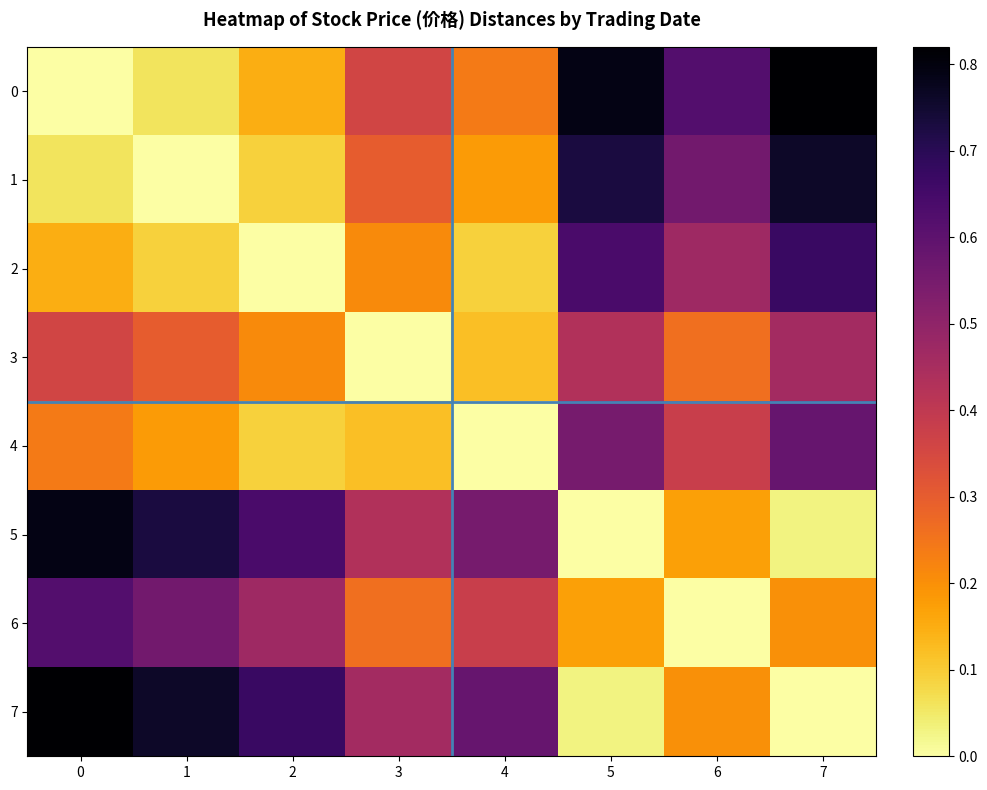

What is the spread (max minus min) of values at 0?

0.8